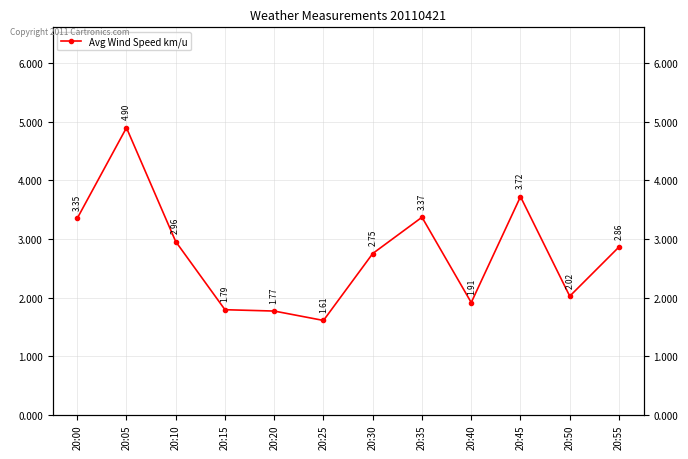

Does the chart have visible grid lines?

Yes